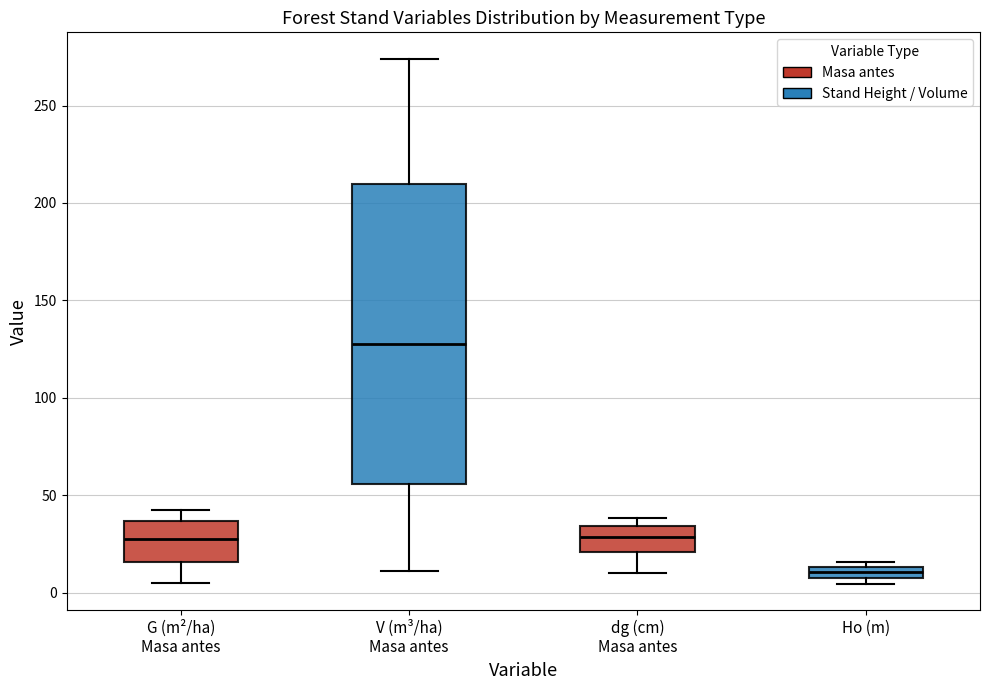

Which box has the lowest median line?

Ho (m)